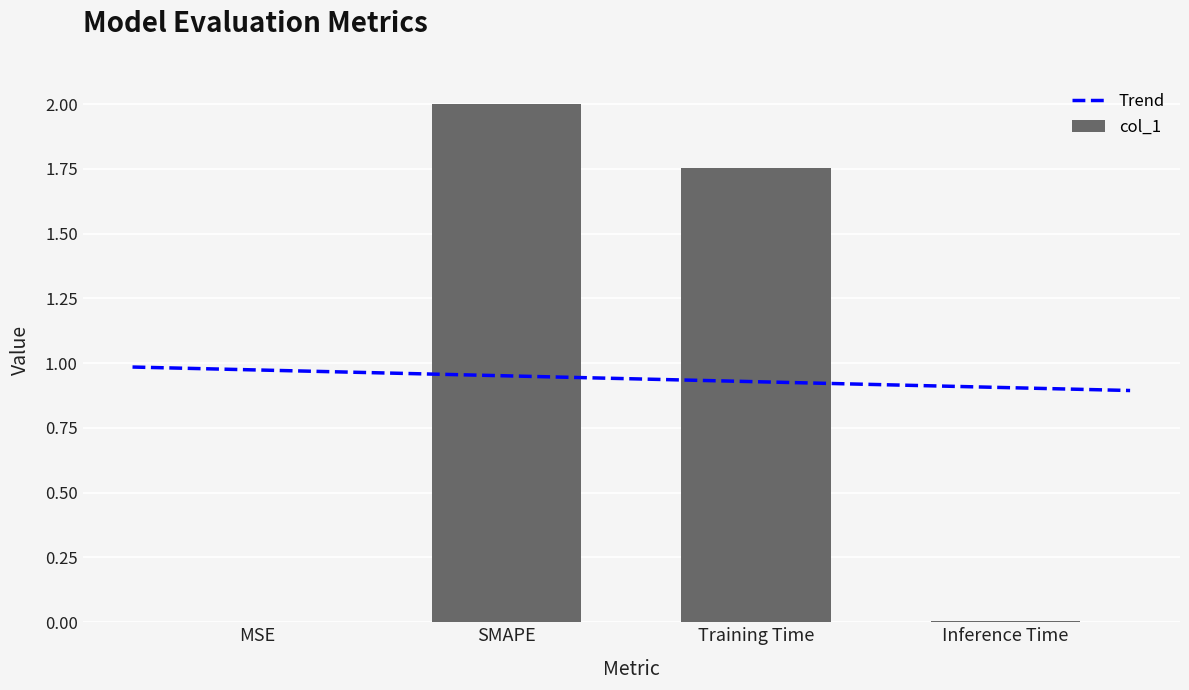

The chart shows a value of 1.8 at Training Time. True or false?

True